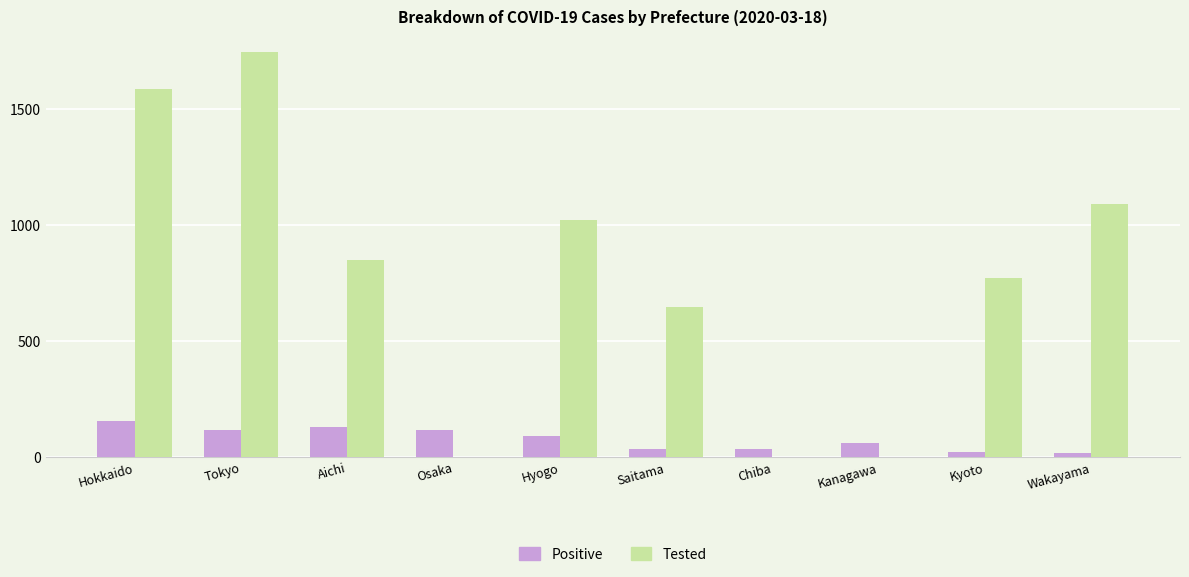

Which label corresponds to the largest value in the chart?

Tokyo